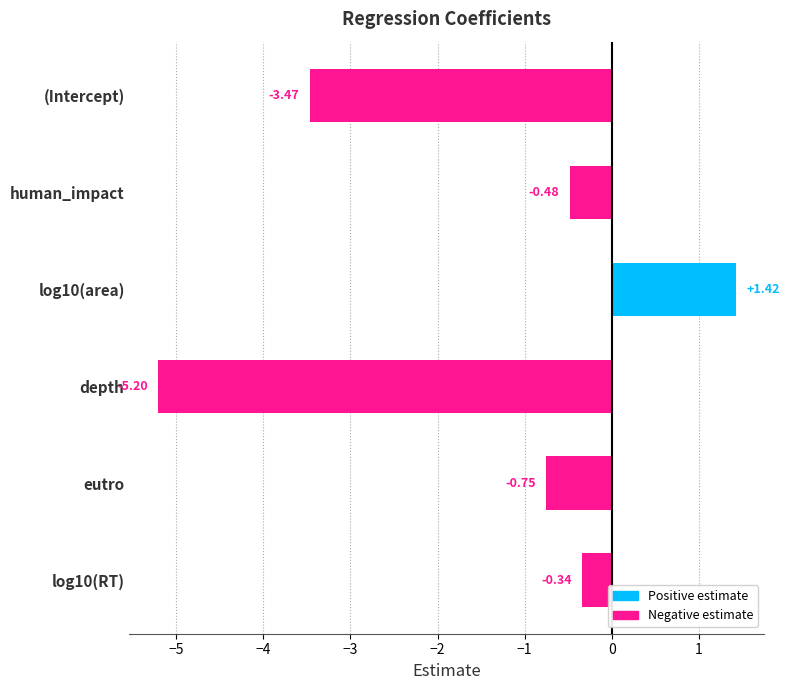

Which label corresponds to the smallest value in the chart?

depth